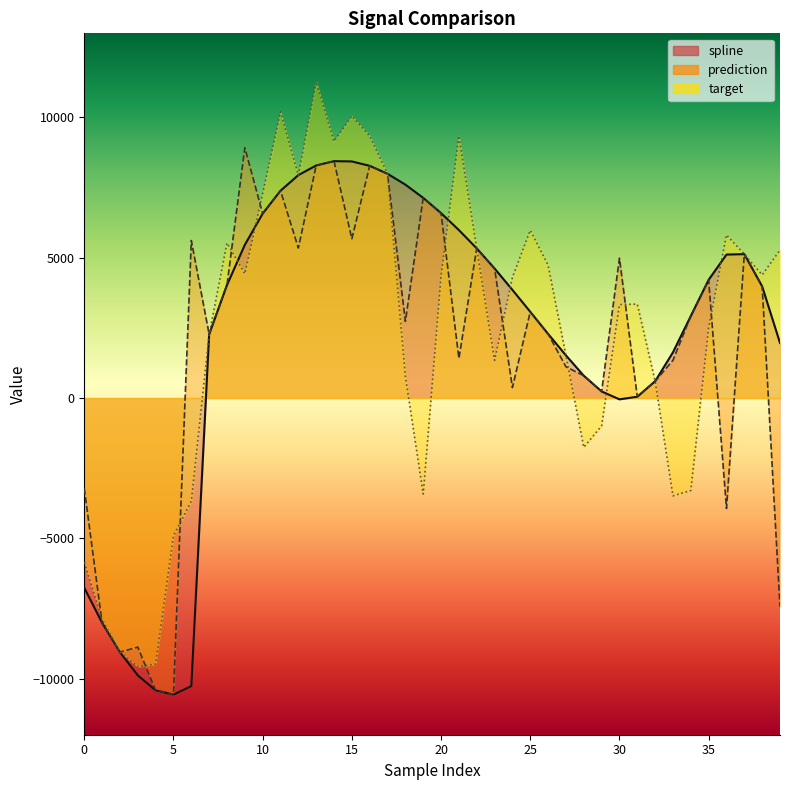

At which category does target reach its first local valley?

3